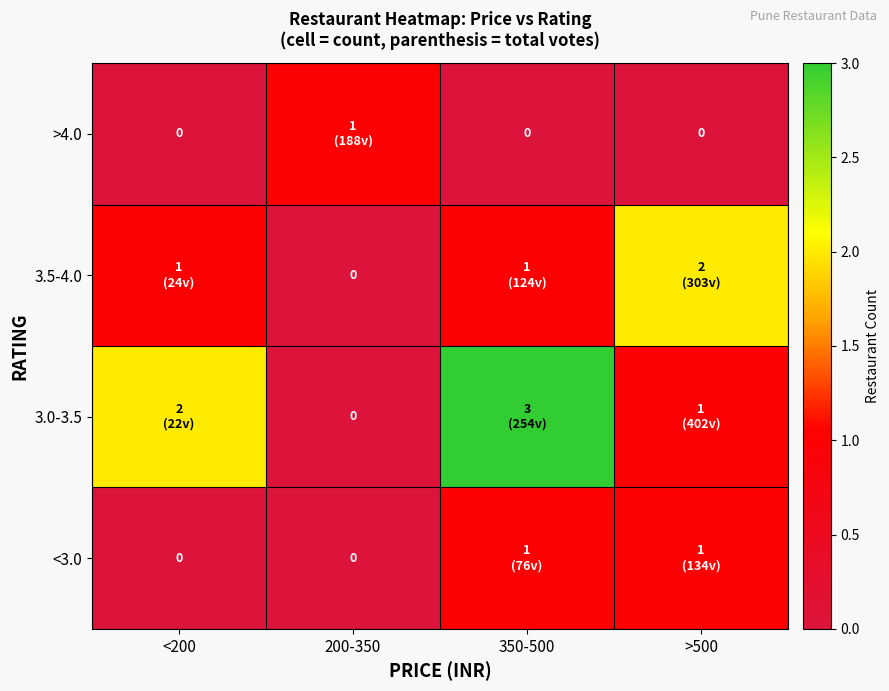

How many <3.0 values are between 0 and 1?

4